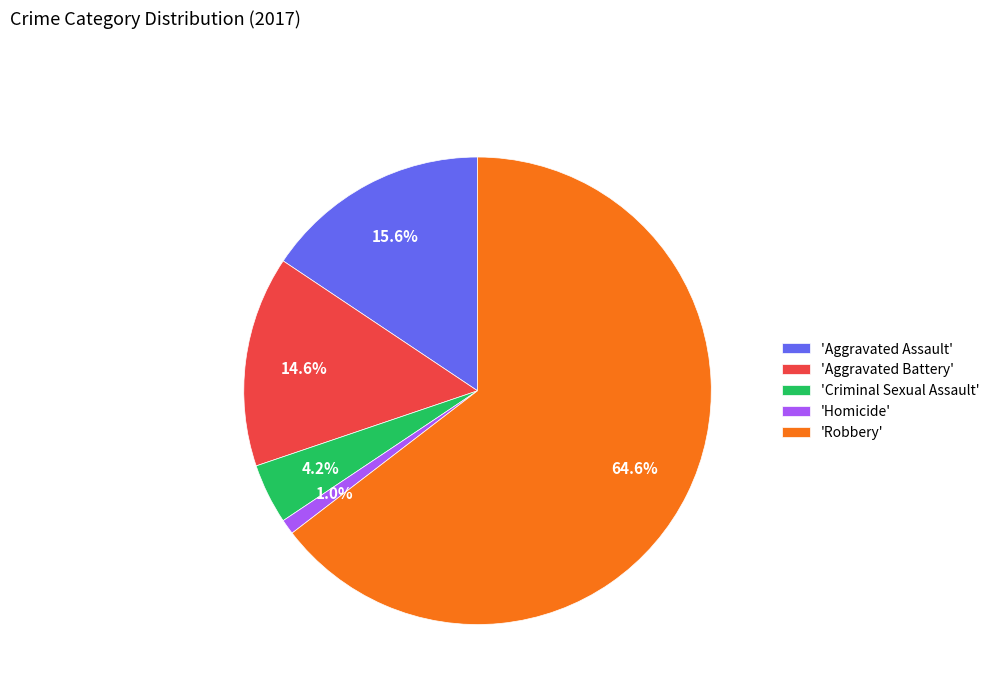

Which category accounts for the majority?

'Robbery'